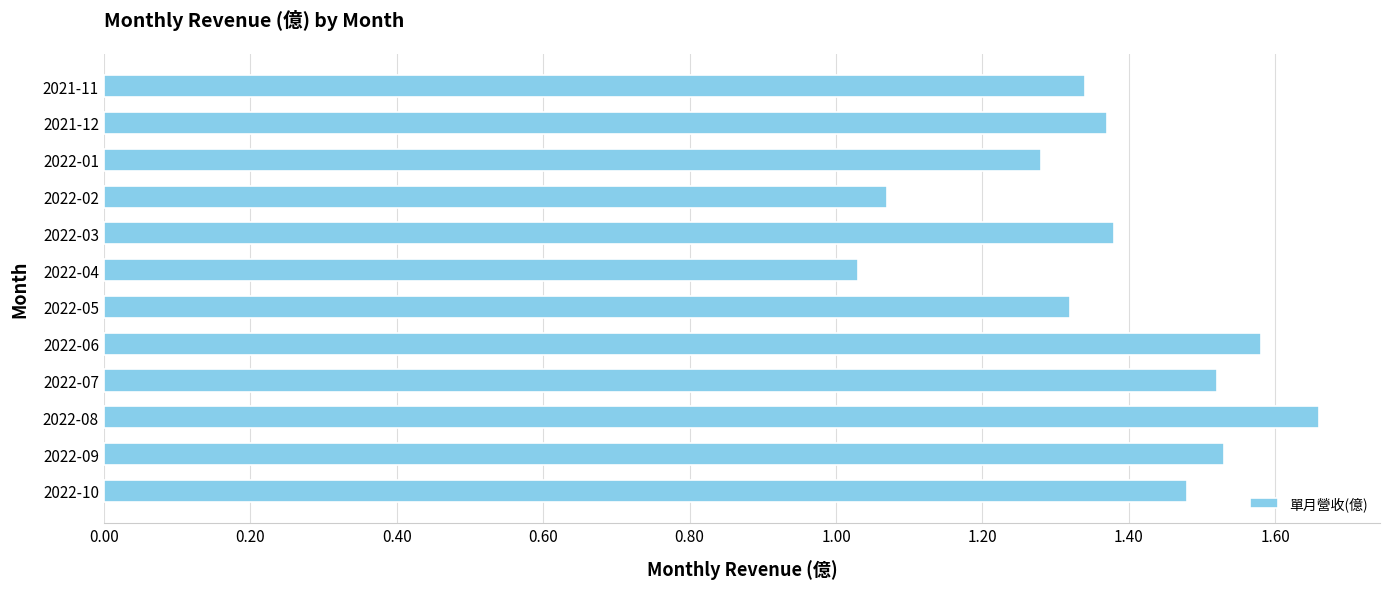

Which label corresponds to the largest value in the chart?

2022-08